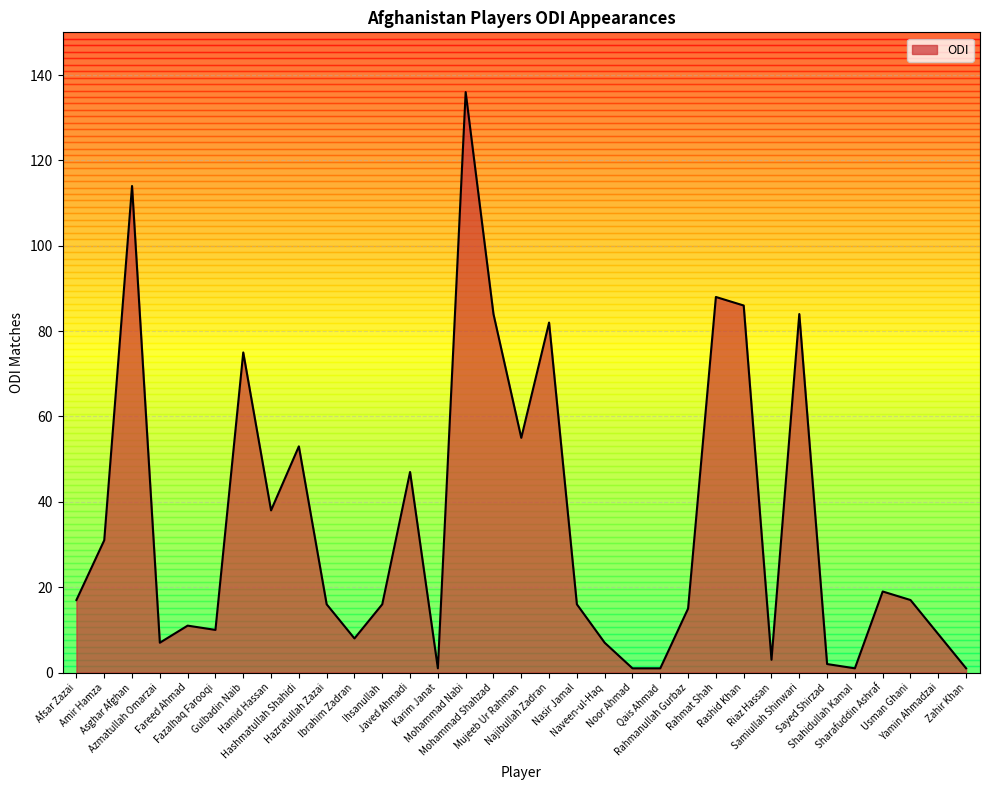

What is the maximum value shown in the chart?

136